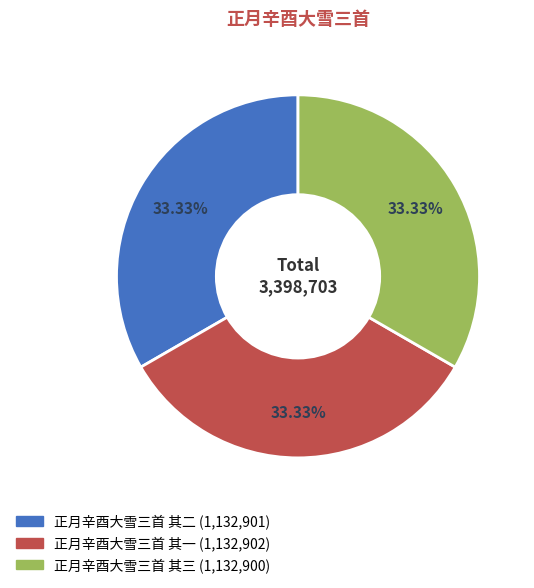

What is the ratio of the value at 正月辛酉大雪三首 其二 to the value at 正月辛酉大雪三首 其三?

1.0